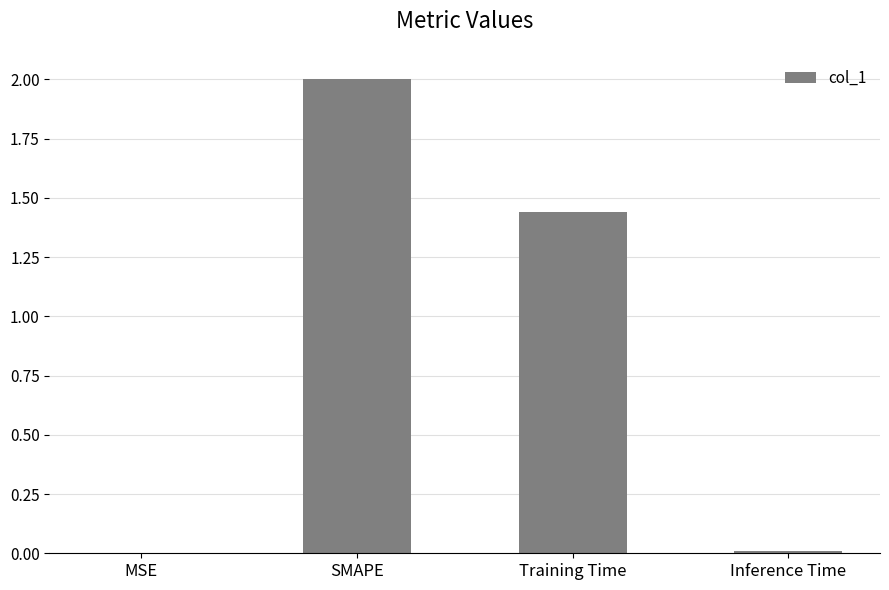

What is the sum of all values?

3.4